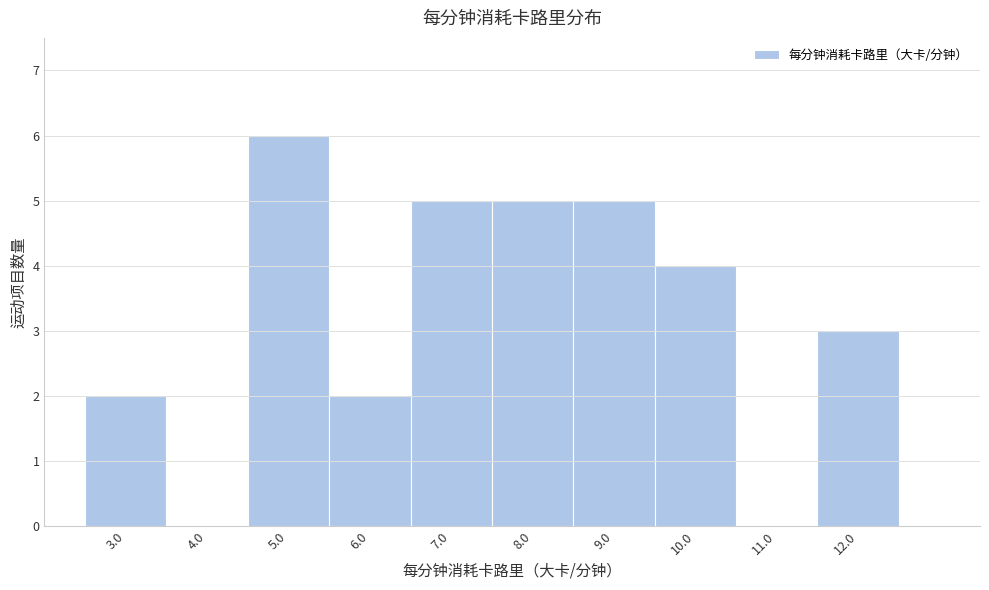

Reading left to right, transcribe this chart: for each bar, give the range it covers on the x-axis and its height. The values are not printed on the chart, so give them approximately, as read against the axis.

2.5 to 3.5: 2
3.5 to 4.5: 0
4.5 to 5.5: 6
5.5 to 6.5: 2
6.5 to 7.5: 5
7.5 to 8.5: 5
8.5 to 9.5: 5
9.5 to 10.5: 4
10.5 to 11.5: 0
11.5 to 12.5: 3